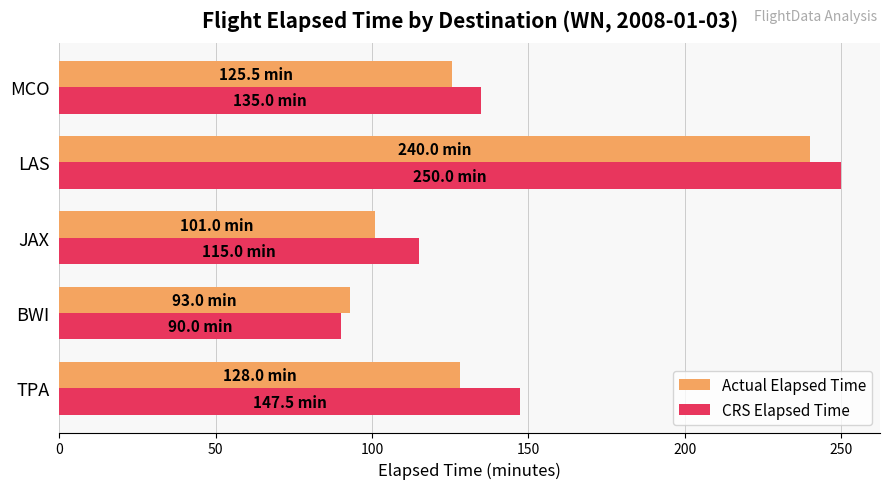

Rank the categories by CRS Elapsed Time value from lowest to highest.

BWI, JAX, MCO, TPA, LAS